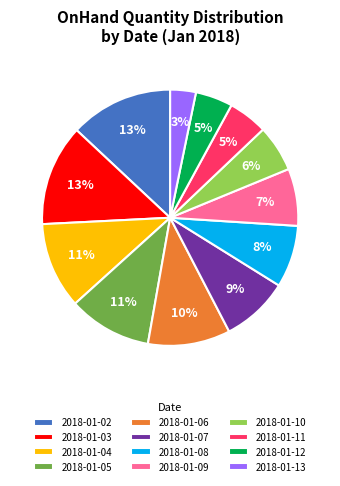

To the nearest percent, what is the average slice percentage?

8%